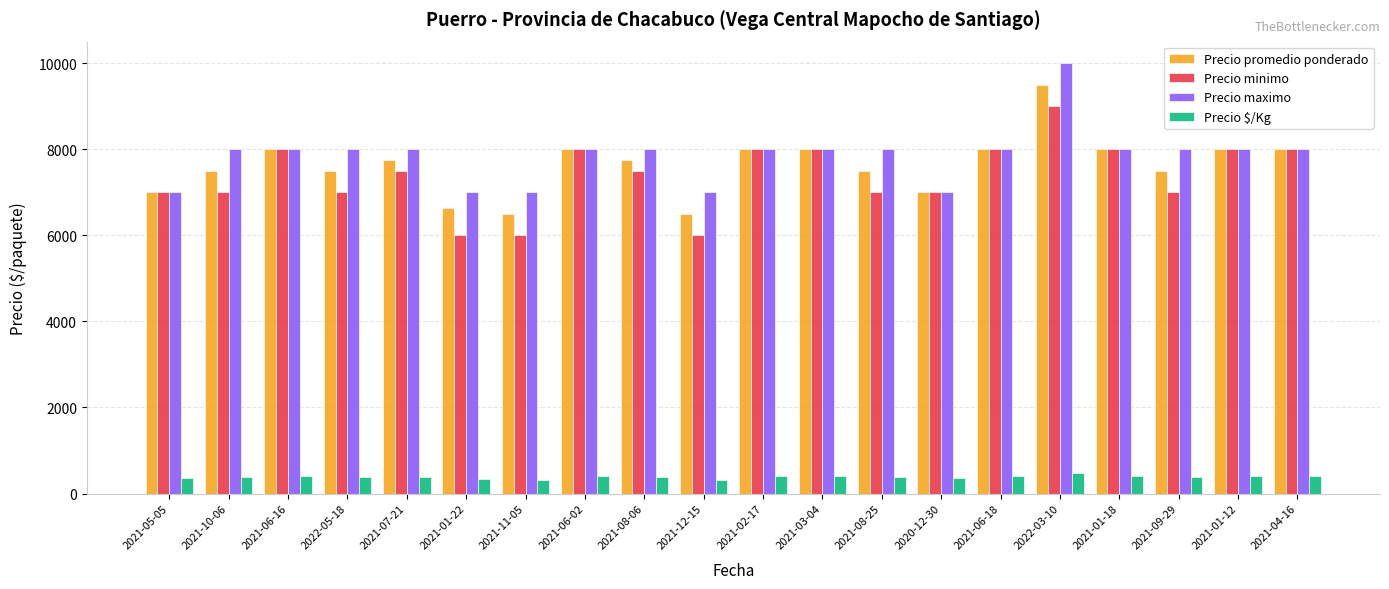

List the series in order of their peak value, highest first.

Precio maximo, Precio promedio ponderado, Precio minimo, Precio $/Kg